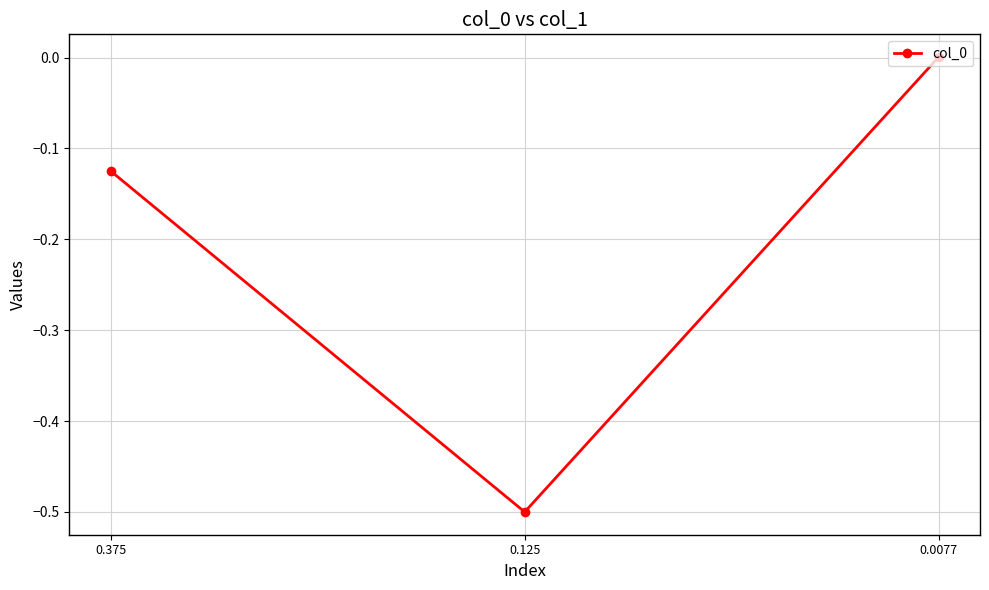

What is the difference between the maximum and minimum values?

0.5